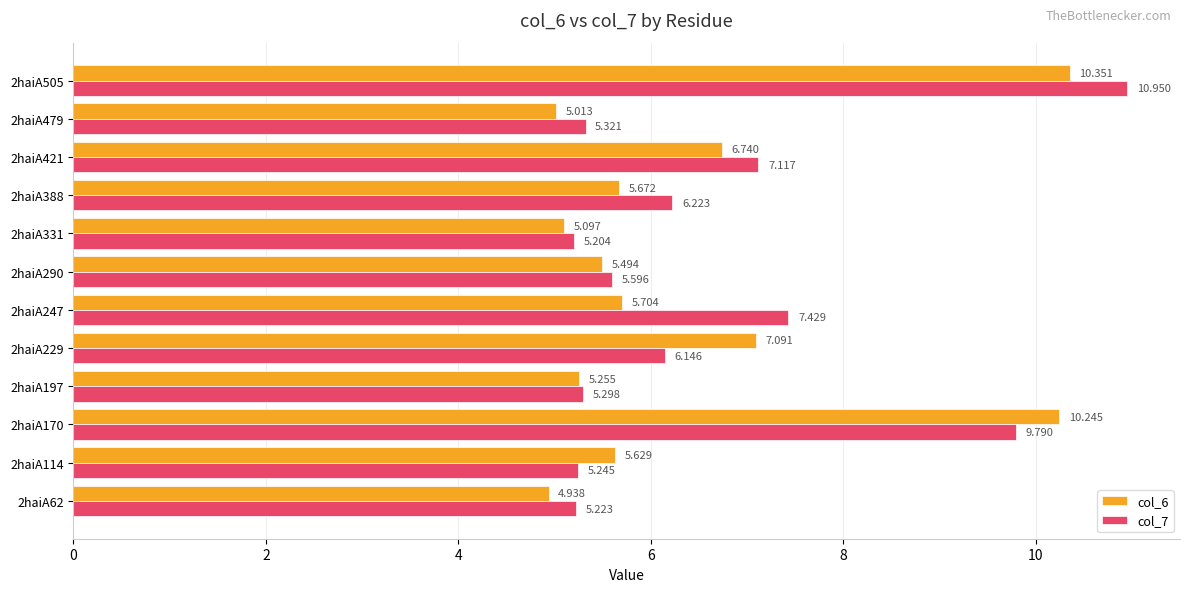

How many data points in col_7 are less than 6?

6